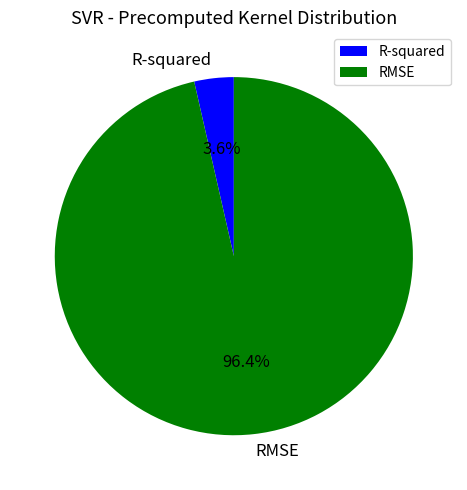

To the nearest percent, what portion does RMSE represent?

96%